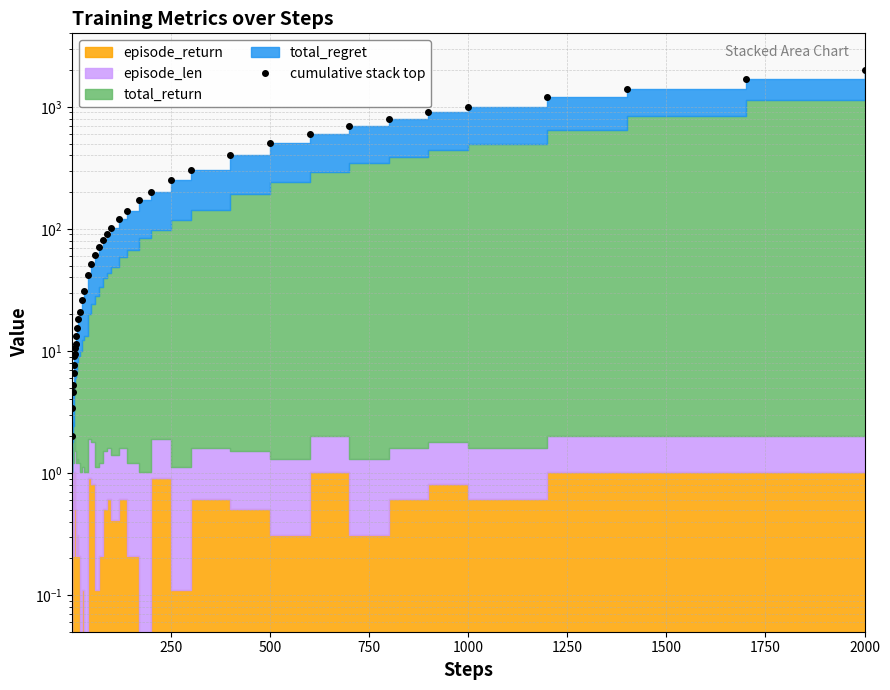

Count the number of values greater than 81.

20